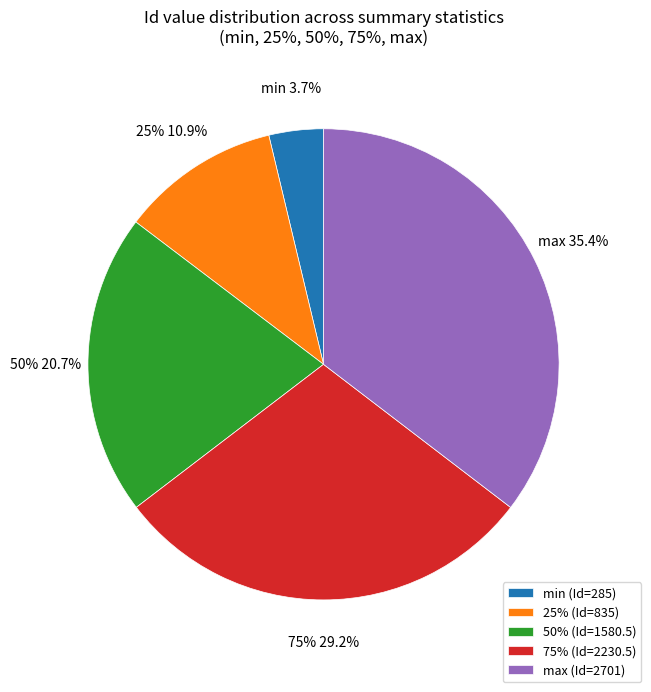

Approximately how many times larger is the value at 50% compared to max?

0.6